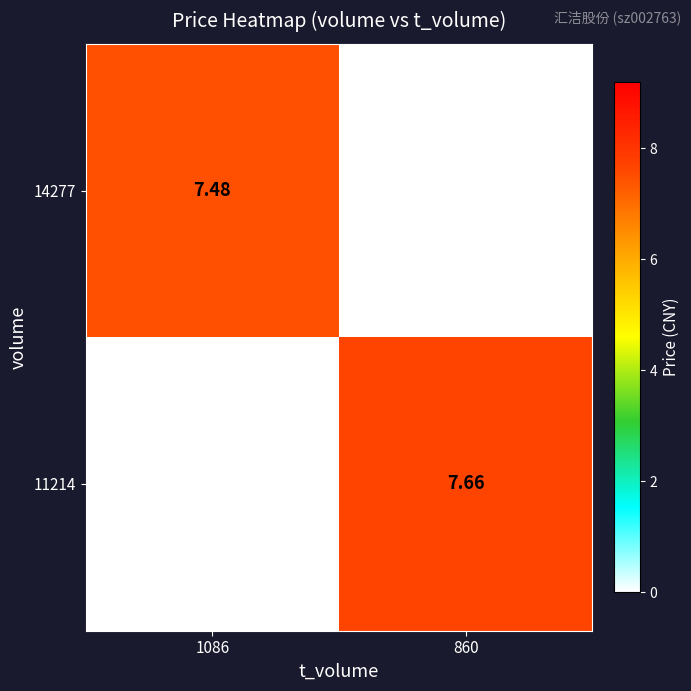

Is the value of 14277 at 1086 greater than the value of 11214 at 860?

No